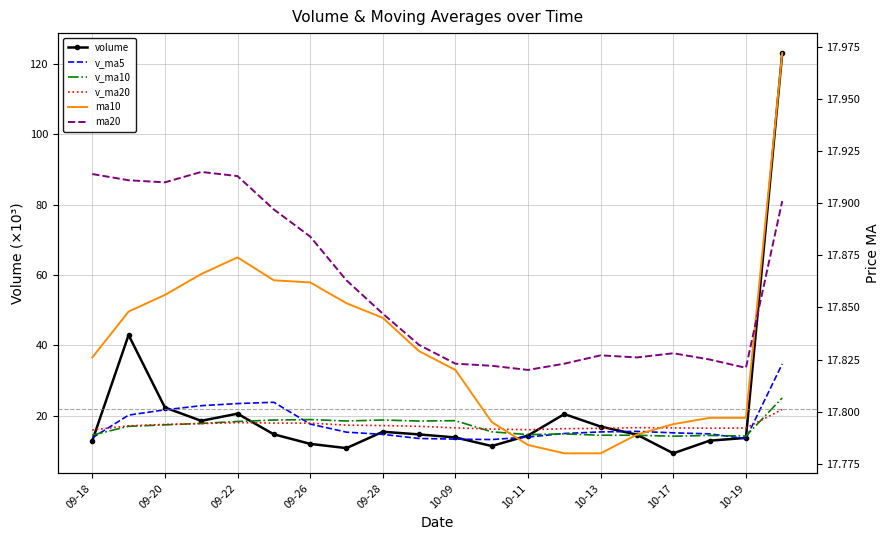

What are all the series names shown in the legend?

volume, v_ma5, v_ma10, v_ma20, ma10, ma20